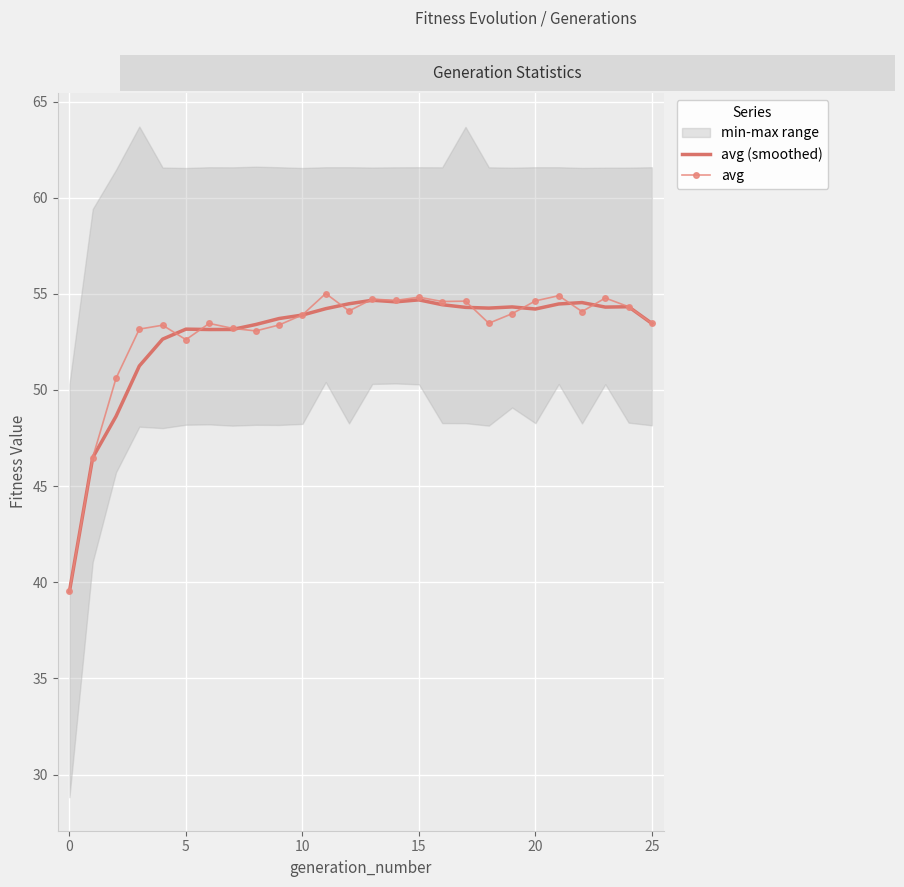

What is the maximum value for avg?

55.0